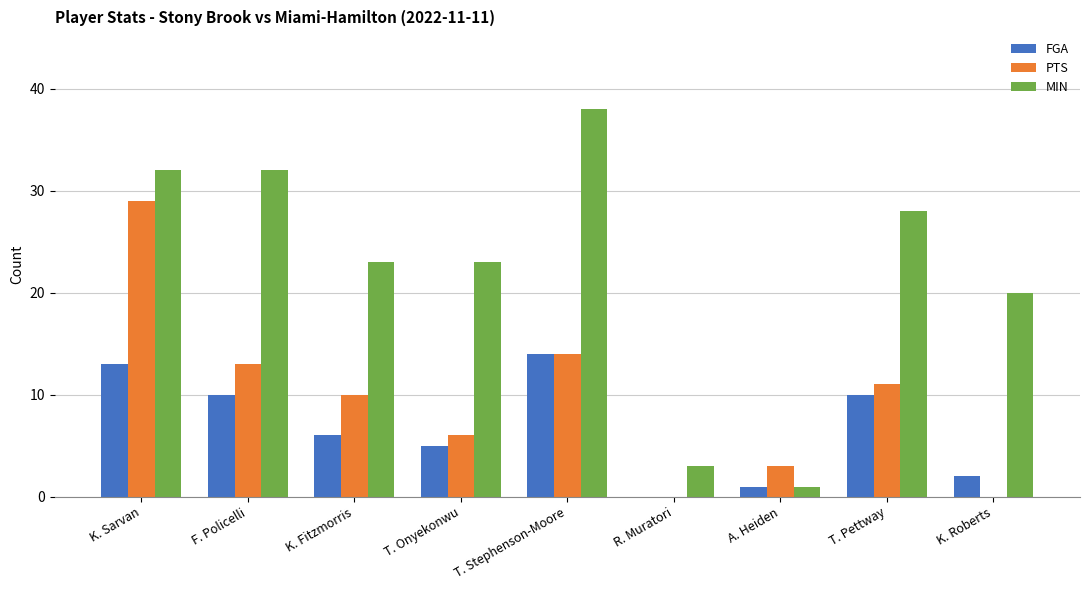

Where is MIN nearest to the value 19?

K. Roberts